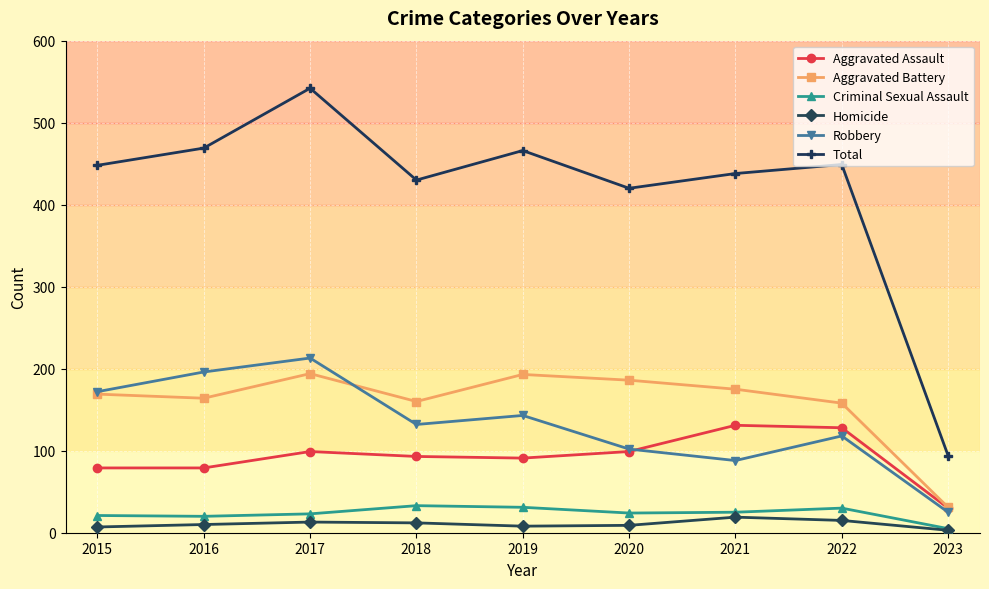

How many interior local valleys does the Aggravated Battery series have?

2